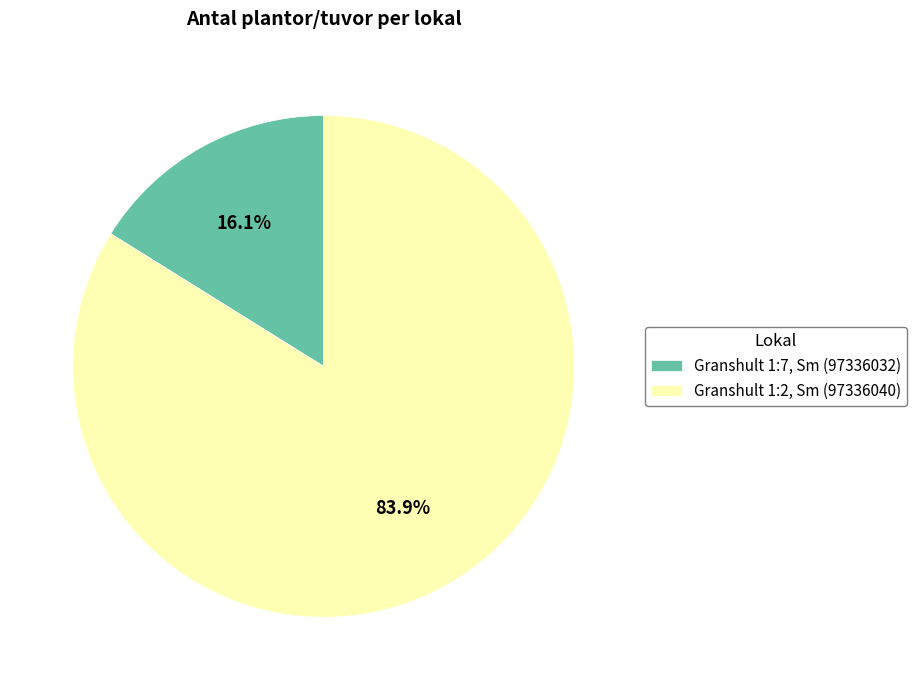

What percentage is the Granshult 1:2, Sm (97336040) slice, to the nearest percent?

84%